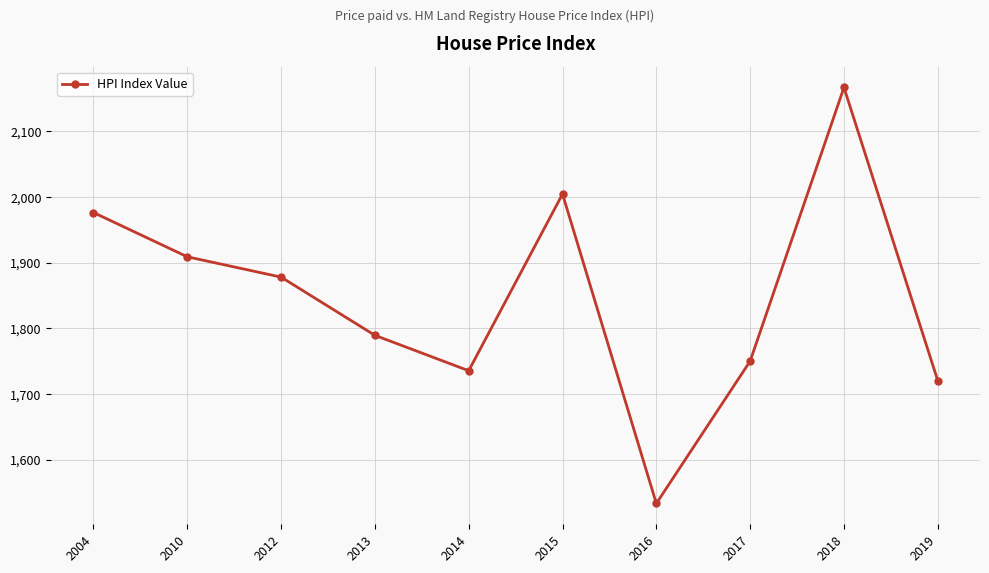

Reading right to left, extract all data points from this chart.

1720.4	2166.8	1750.2	1533.4	2004.5	1735.5	1789.4	1878.0	1909.0	1976.4